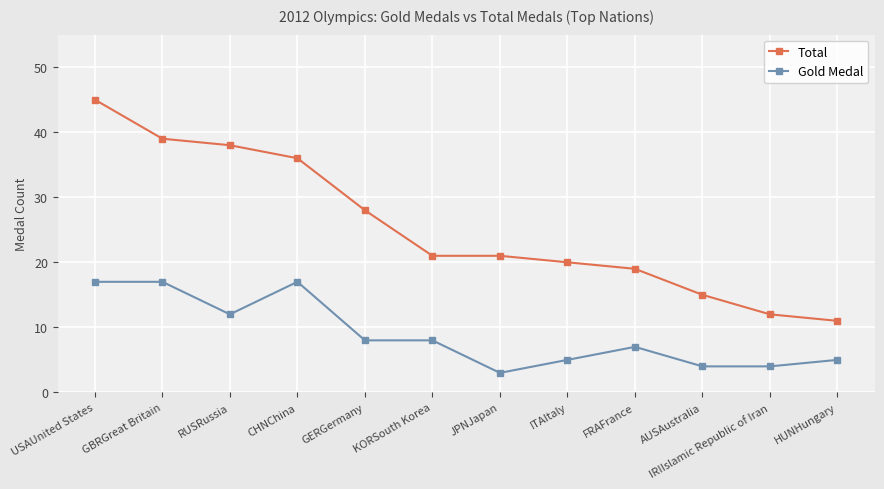

True or false: Gold Medal and Total cross at least once.

False